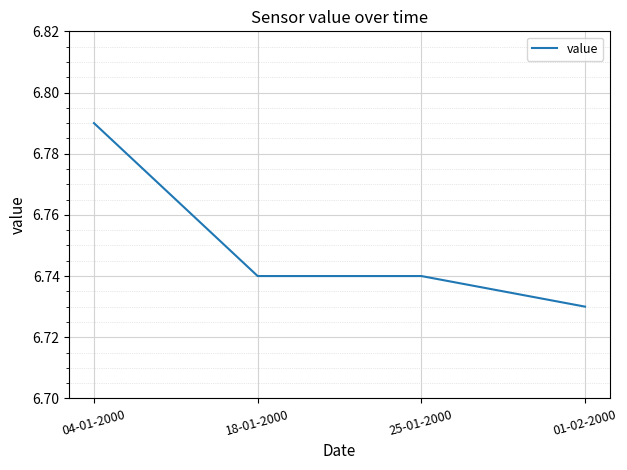

What position from the right is 25-01-2000?

2